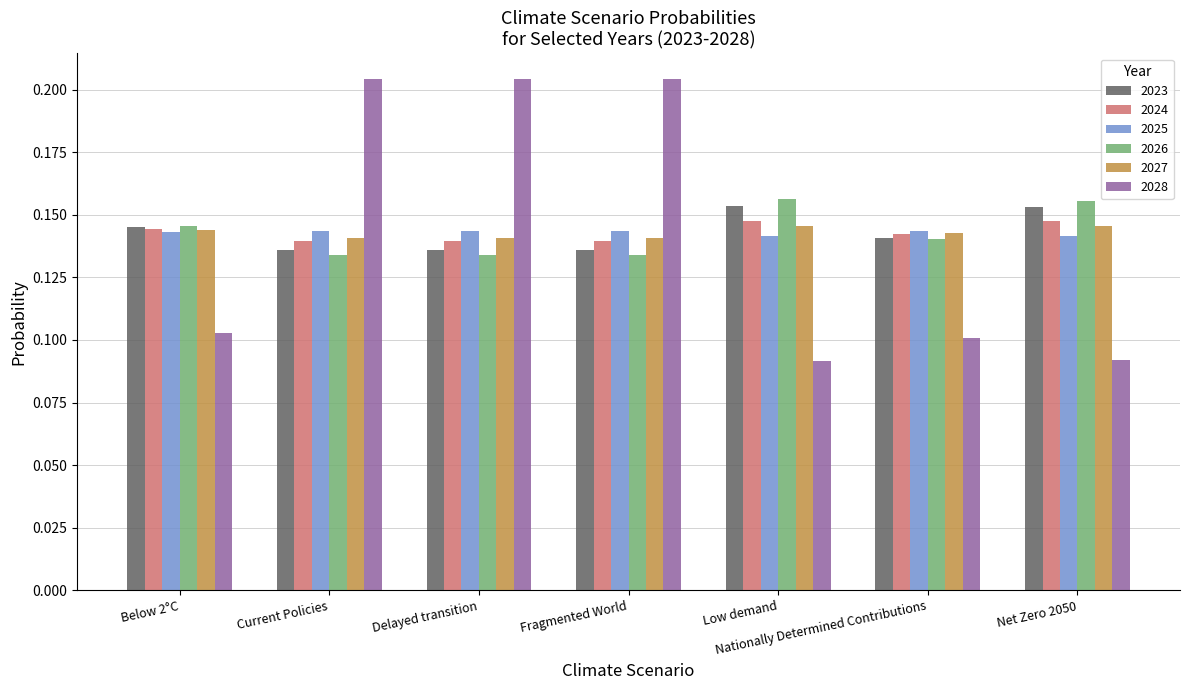

What is the sum of the 2024 values at Net Zero 2050 and Nationally Determined Contributions?

0.3